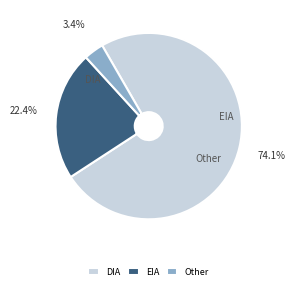

Which slice is the smallest?

Other